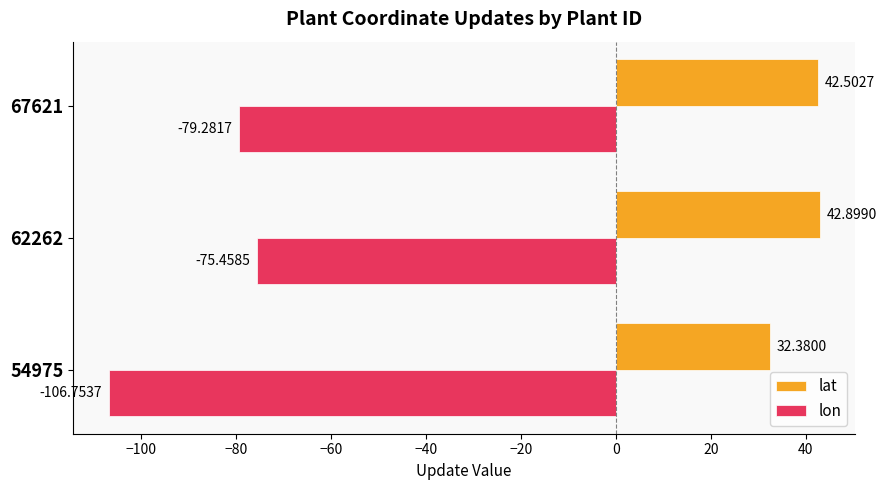

Between 54975 and 62262, which series saw the biggest shift?

lon